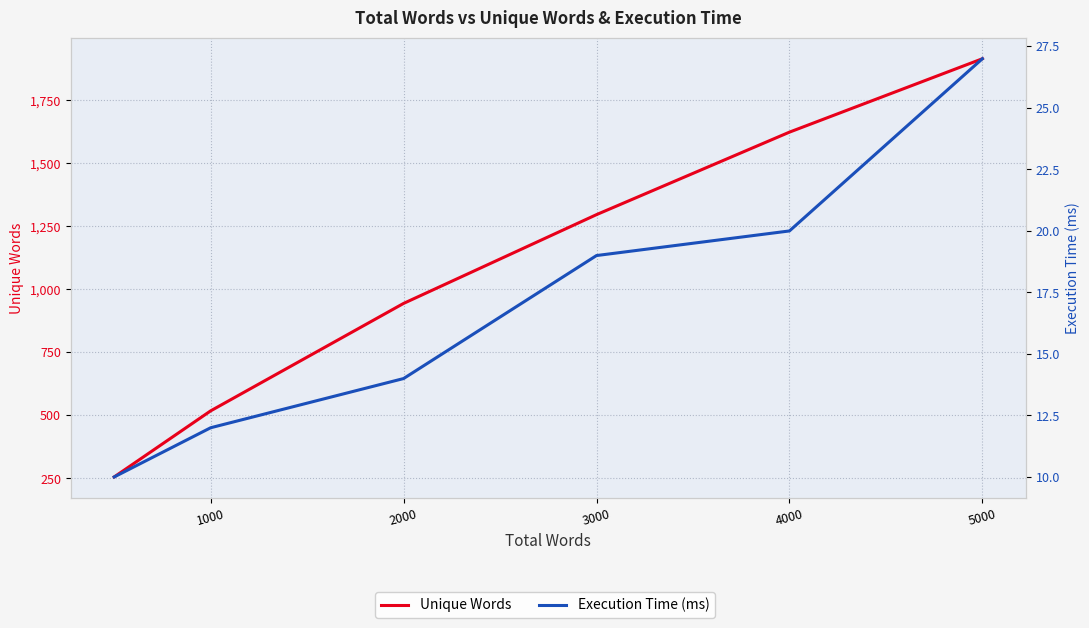

What is the minimum value for Execution Time (ms)?

10